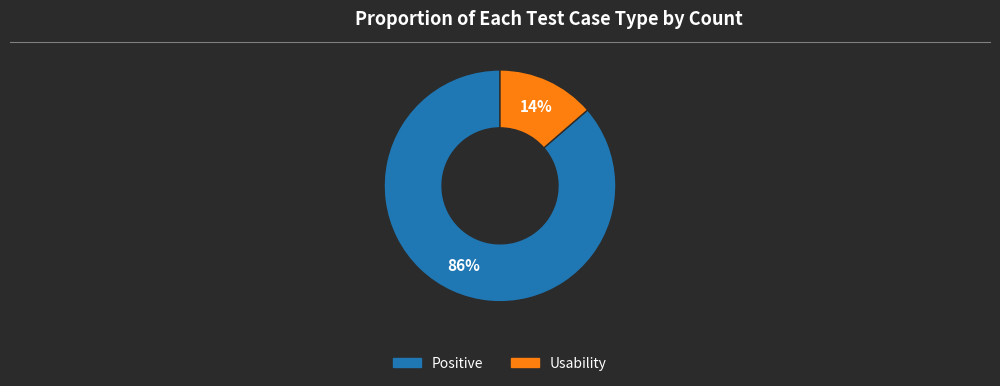

Which category has the smallest portion of the pie?

Usability